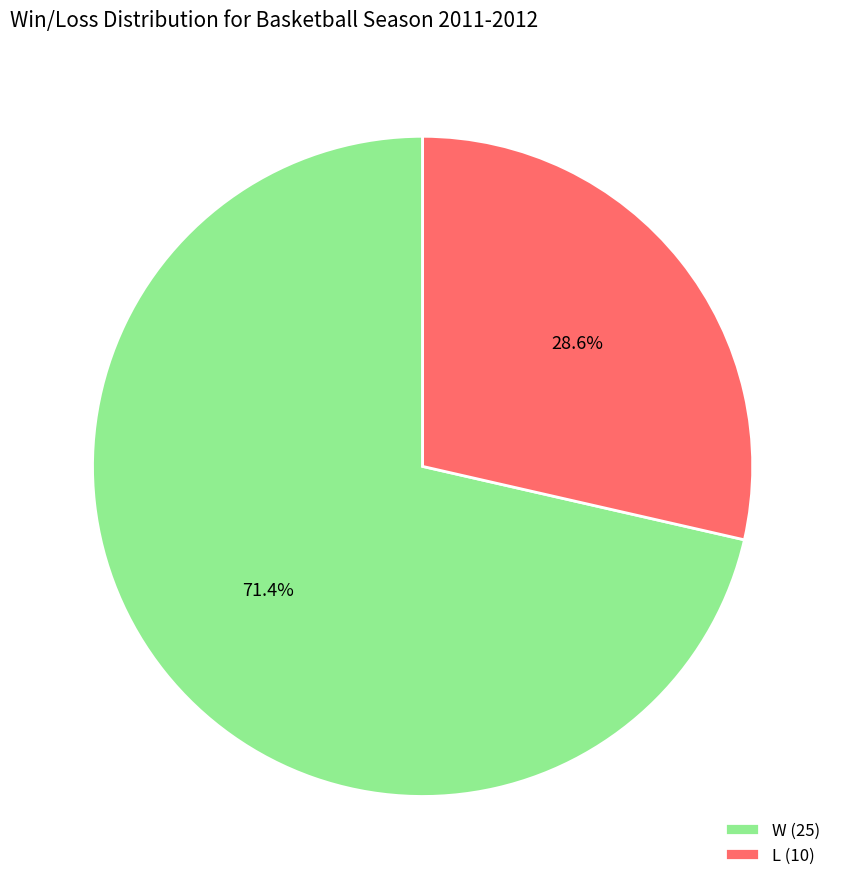

Is it true that L is 21% of the pie?

False